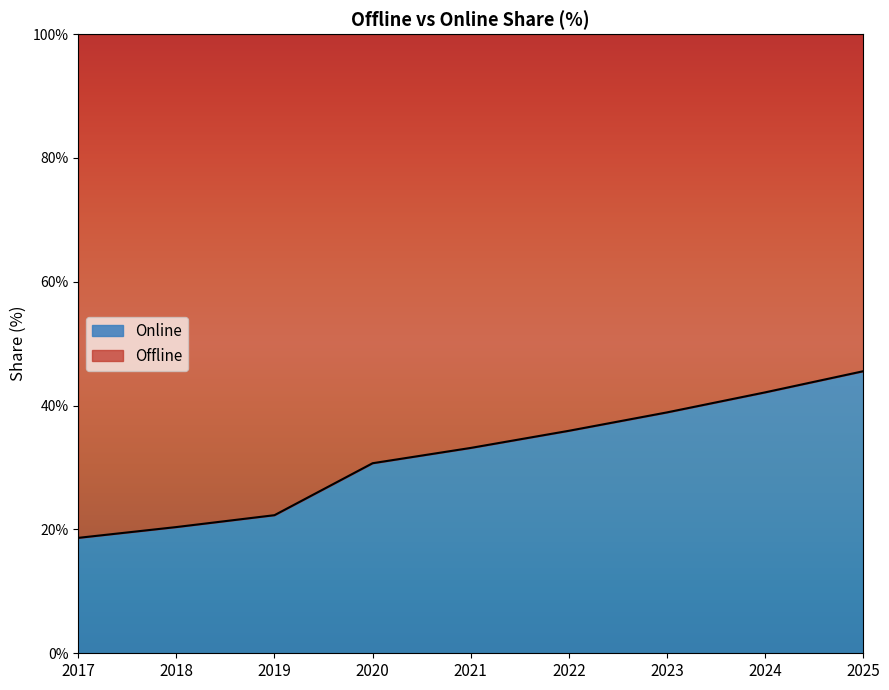

Approximately how many times larger is the value at 2017 compared to 2024?

0.4